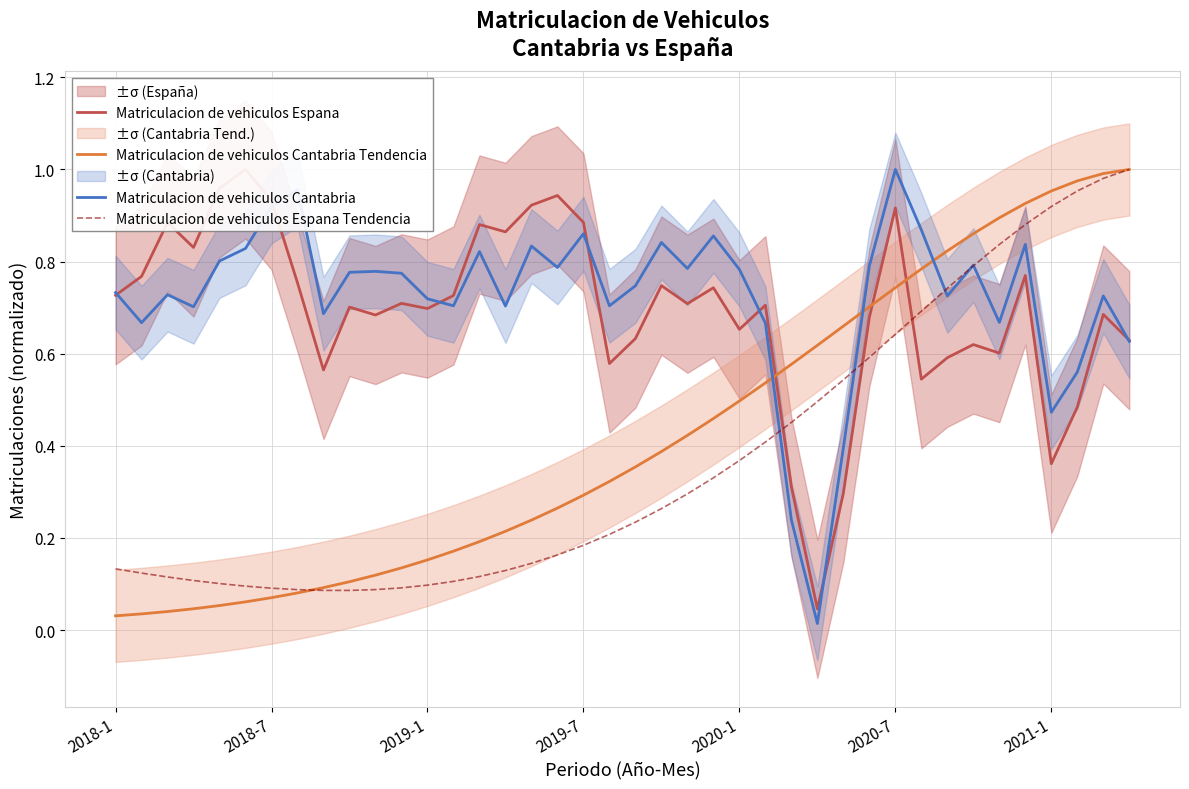

At which category is the sum across all series the highest?

35